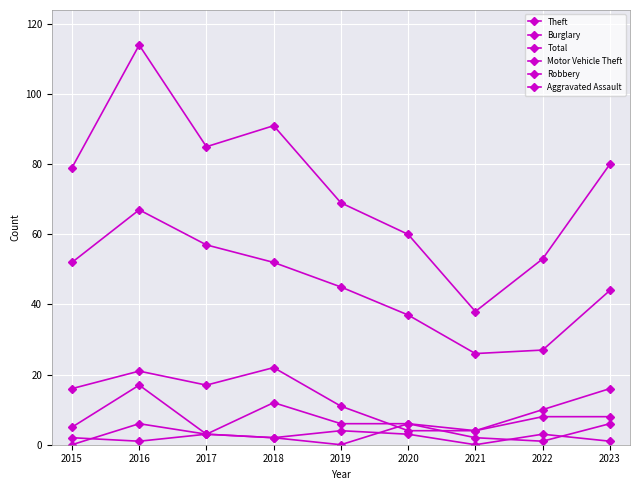

Which series has the largest total across all categories?

Total